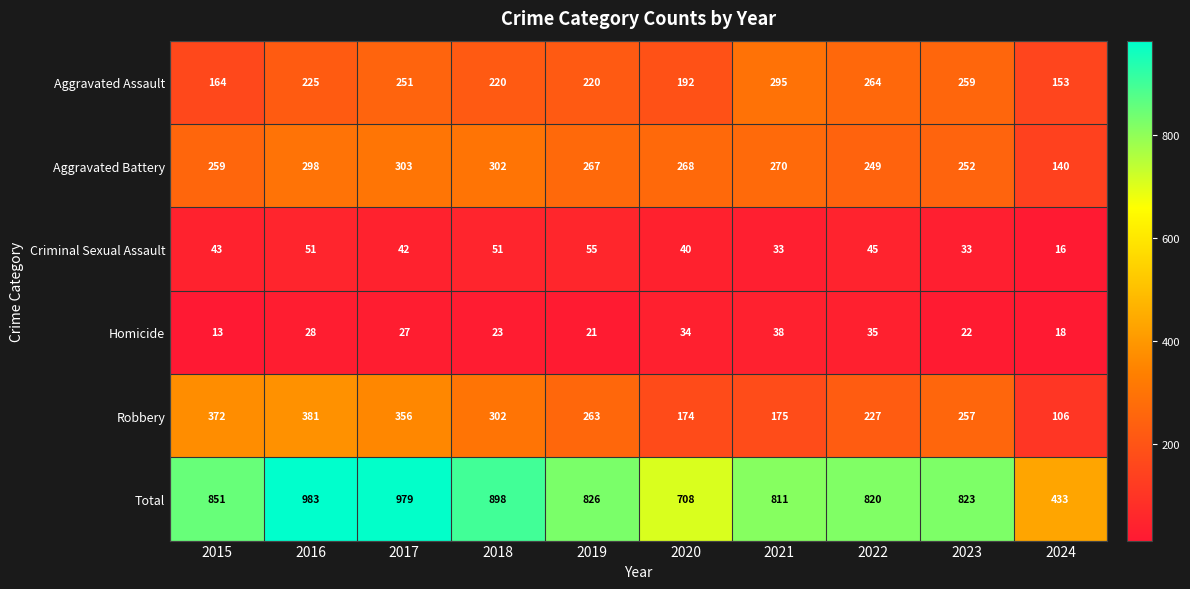

At 2015, list the series in order from smallest to largest.

Homicide, Criminal Sexual Assault, Aggravated Assault, Aggravated Battery, Robbery, Total